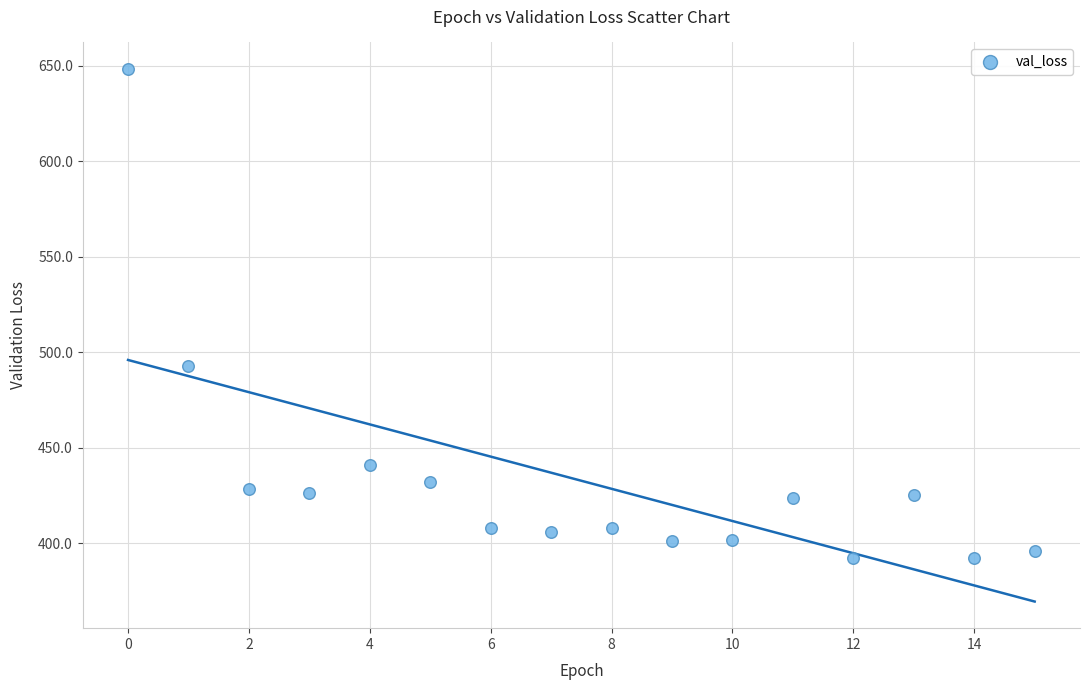

What is the range of Y values (max minus min)?

256.3